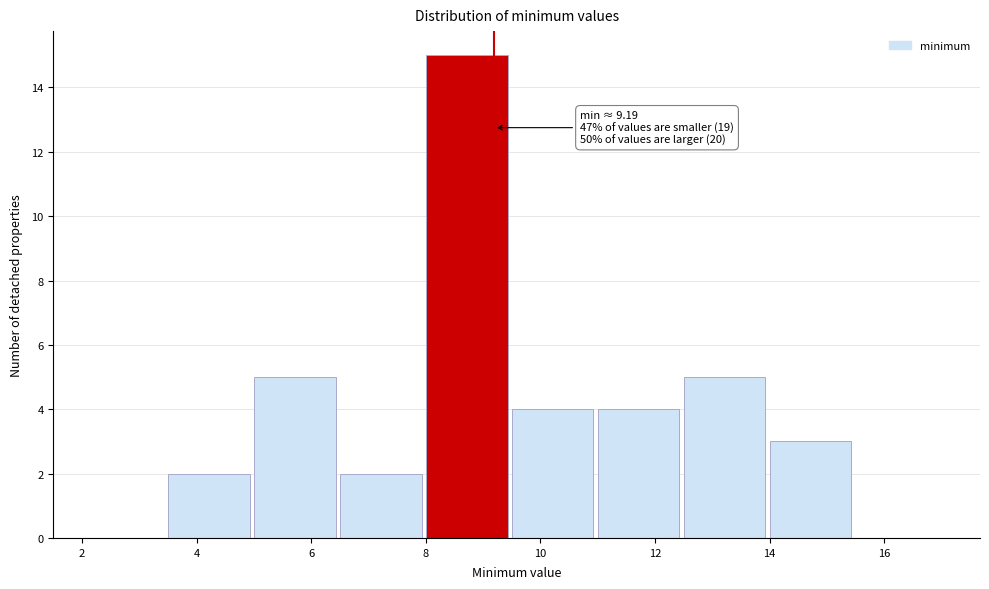

Which range on the x-axis has the tallest bar?

8.0 to 9.5